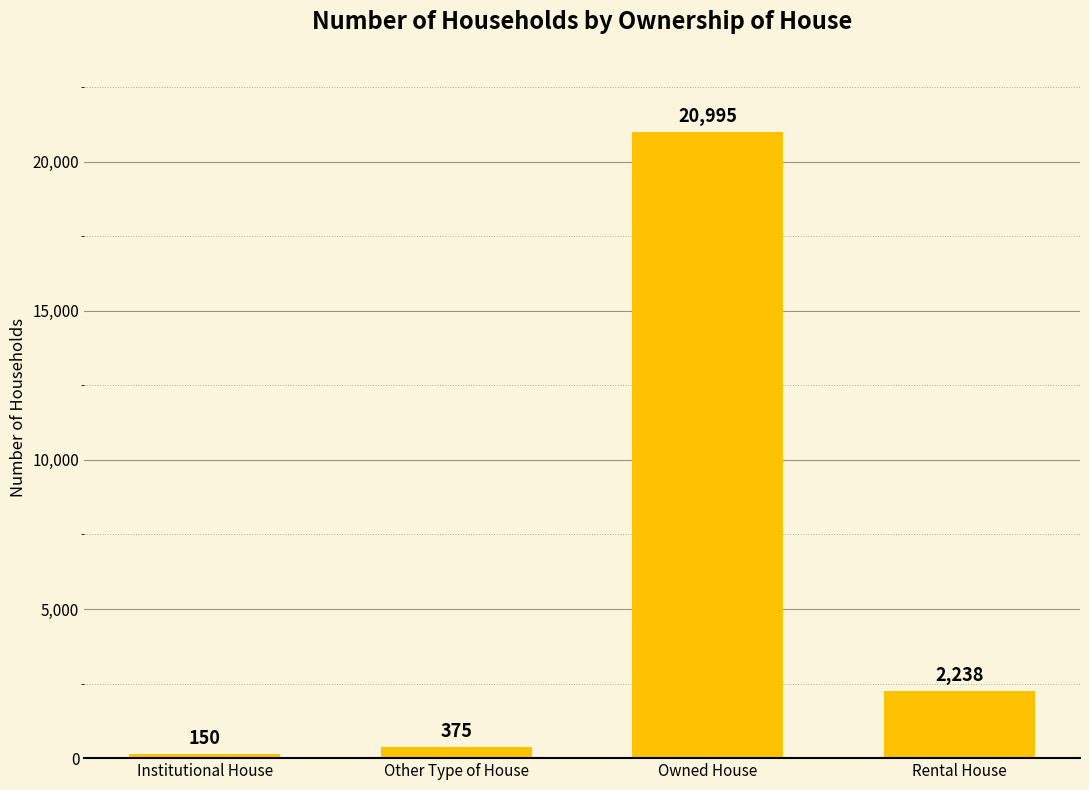

What is the change in value from Institutional House to Rental House?

+2088